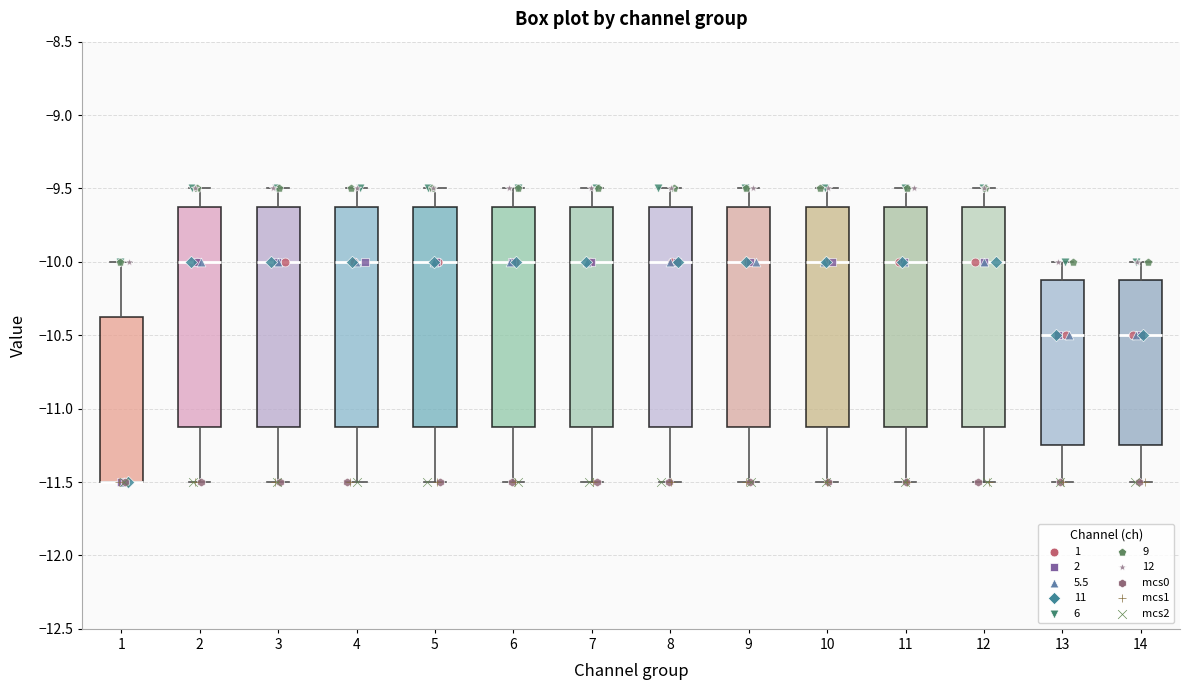

Where does the upper whisker of the box at x = 2 end on the y-axis? The values are not printed on the chart, so give them approximately, as read against the axis.

-9.50